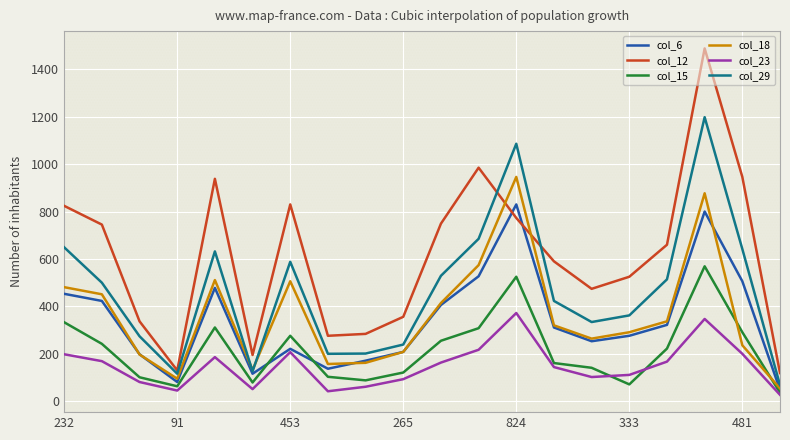

In col_15, how many points are lower than both neighbors (excluding endpoints)?

4